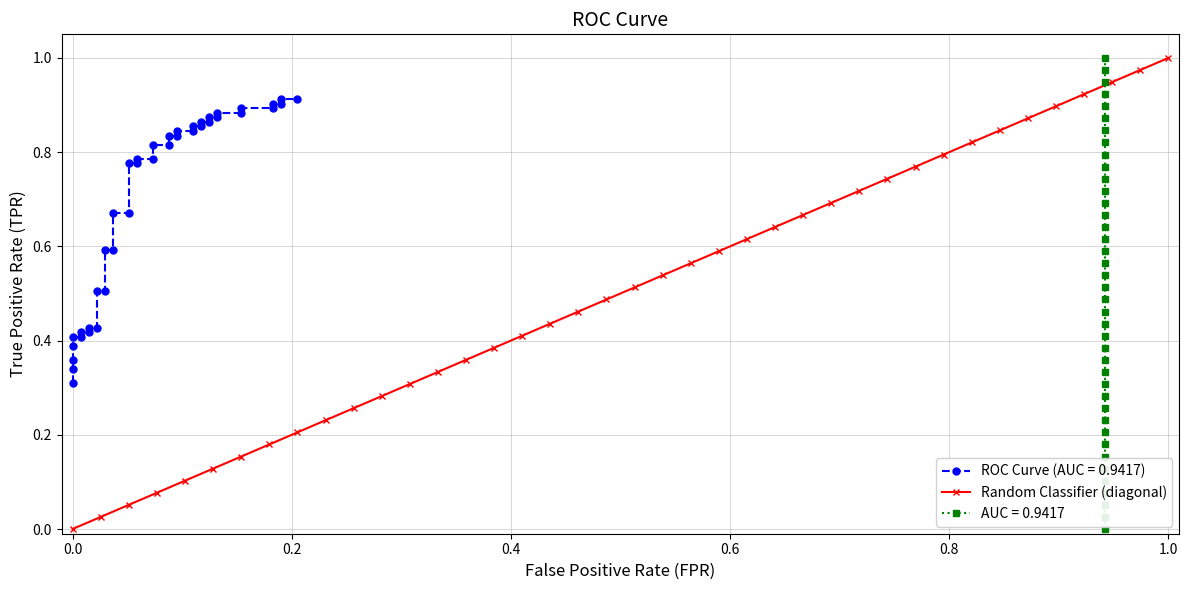

True or false: Random Classifier (diagonal) has more than 1 points higher than both neighbors.

False